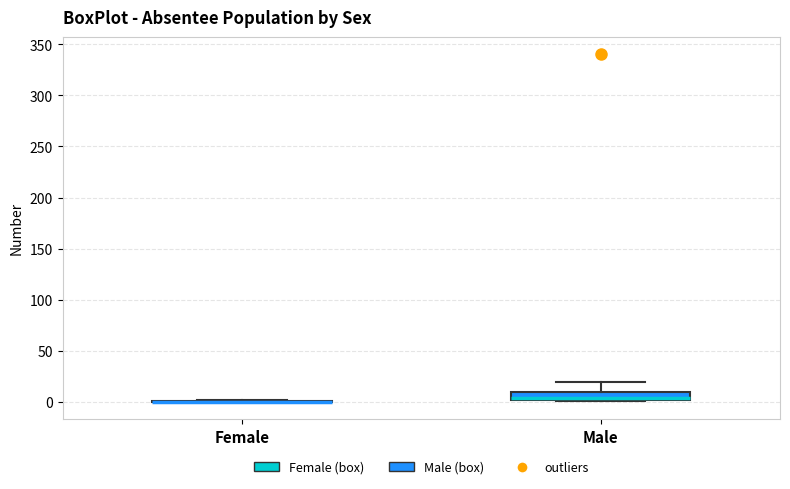

Where is the lower edge of the box for Male on the y-axis? The values are not printed on the chart, so give them approximately, as read against the axis.

0